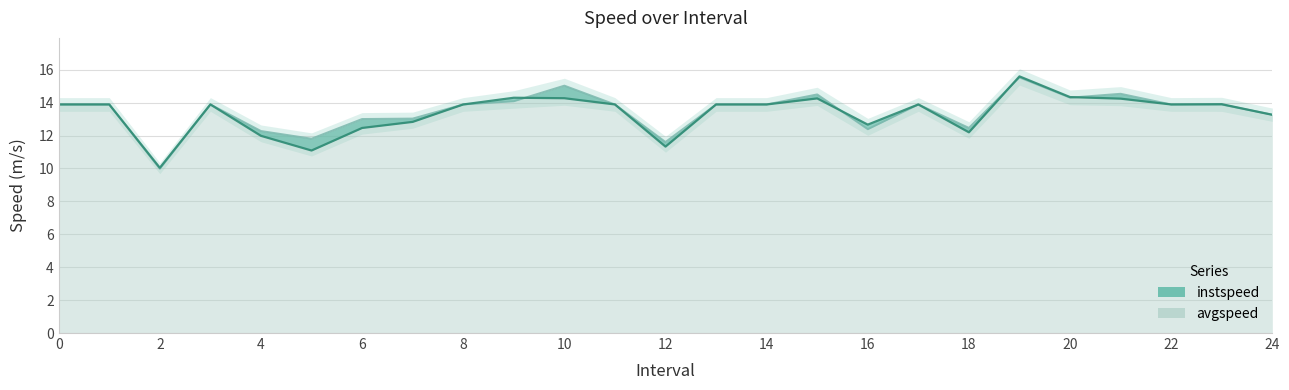

At which label does avgspeed reach its minimum?

2